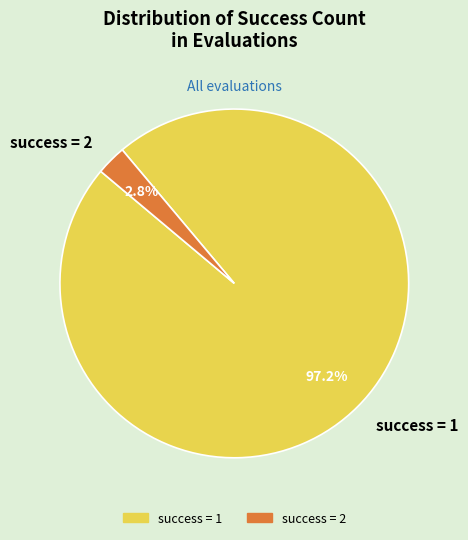

Rank the categories by value from lowest to highest.

success = 2, success = 1